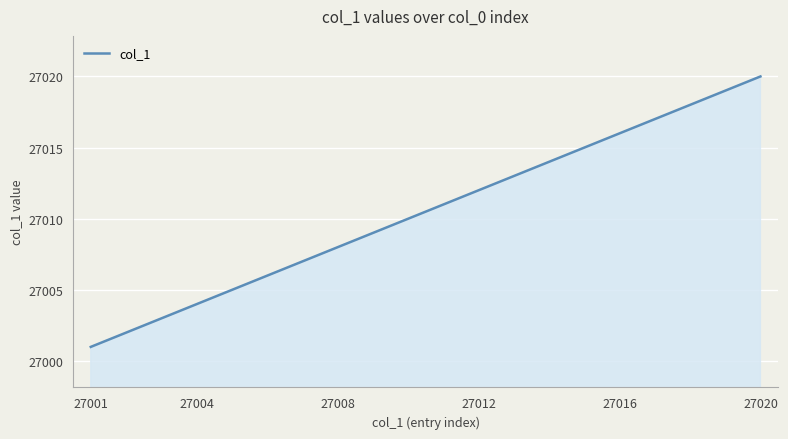

What is the minimum value shown in the chart?

27001.0